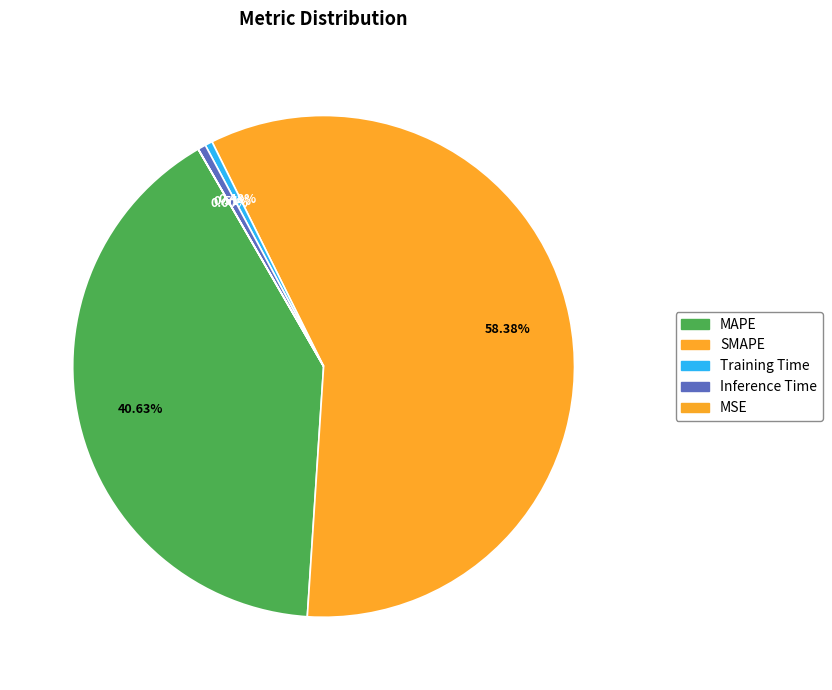

True or false: SMAPE accounts for 58% of the total.

True